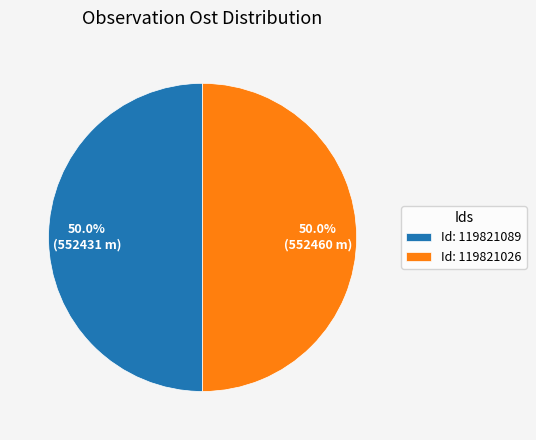

How many slices are in this pie chart?

2